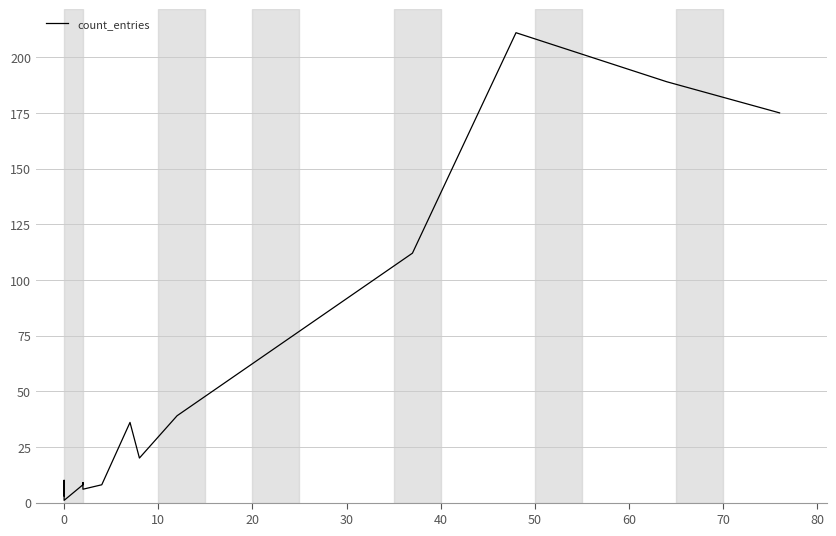

Does the chart display data point markers on the line(s)?

No